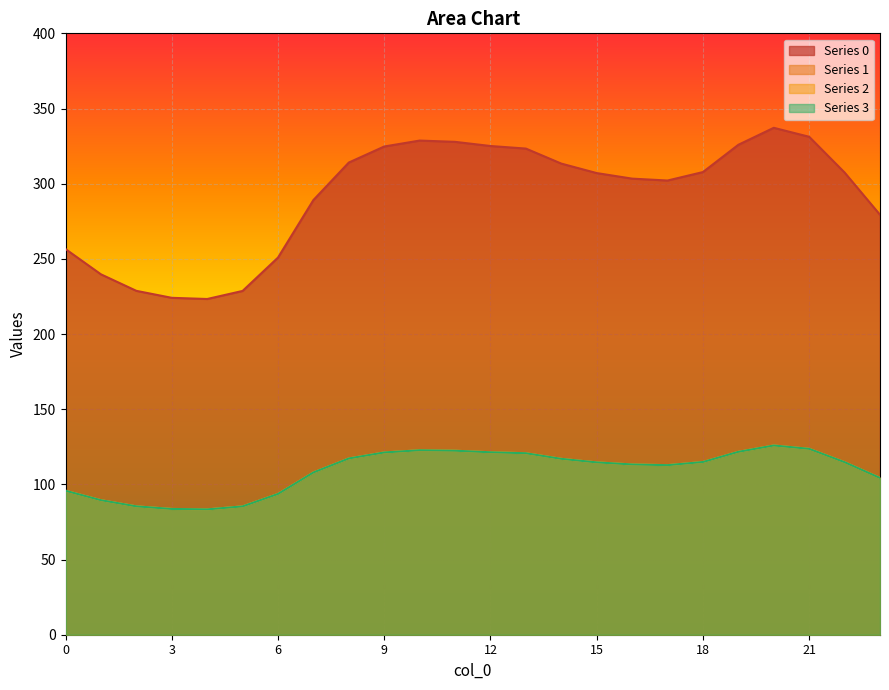

Reading right to left, transcribe all the data shown in this chart.

0: 23=279.3	22=307.4	21=331.2	20=337.2	19=325.9	18=307.7	17=302.1	16=303.4	15=307.1	14=313.4	13=323.3	12=325.1	11=327.8	10=328.7	9=324.7	8=314.1	7=289.1	6=250.9	5=228.7	4=223.3	3=224.1	2=228.7	1=239.7	0=256.5
1: 23=104.3	22=114.8	21=123.6	20=125.9	19=121.7	18=114.9	17=112.8	16=113.3	15=114.6	14=117.0	13=120.7	12=121.4	11=122.4	10=122.7	9=121.2	8=117.3	7=107.9	6=93.7	5=85.4	4=83.4	3=83.7	2=85.4	1=89.5	0=95.8
2: 23=104.3	22=114.8	21=123.6	20=125.9	19=121.7	18=114.9	17=112.8	16=113.3	15=114.6	14=117.0	13=120.7	12=121.4	11=122.4	10=122.7	9=121.2	8=117.3	7=107.9	6=93.7	5=85.4	4=83.4	3=83.7	2=85.4	1=89.5	0=95.8
3: 23=104.3	22=114.8	21=123.6	20=125.9	19=121.7	18=114.9	17=112.8	16=113.3	15=114.6	14=117.0	13=120.7	12=121.4	11=122.4	10=122.7	9=121.2	8=117.3	7=107.9	6=93.7	5=85.4	4=83.4	3=83.7	2=85.4	1=89.5	0=95.8